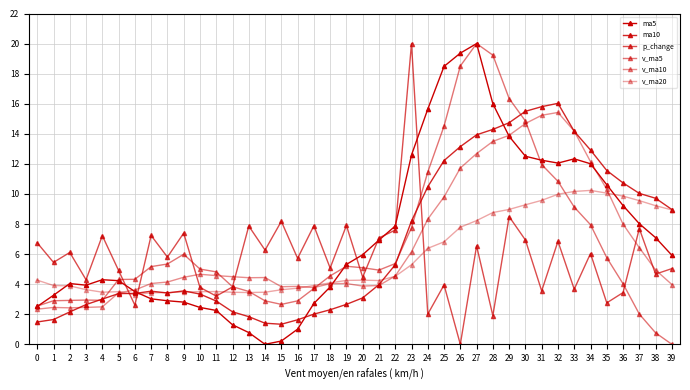

How many values in p_change are above zero?

39